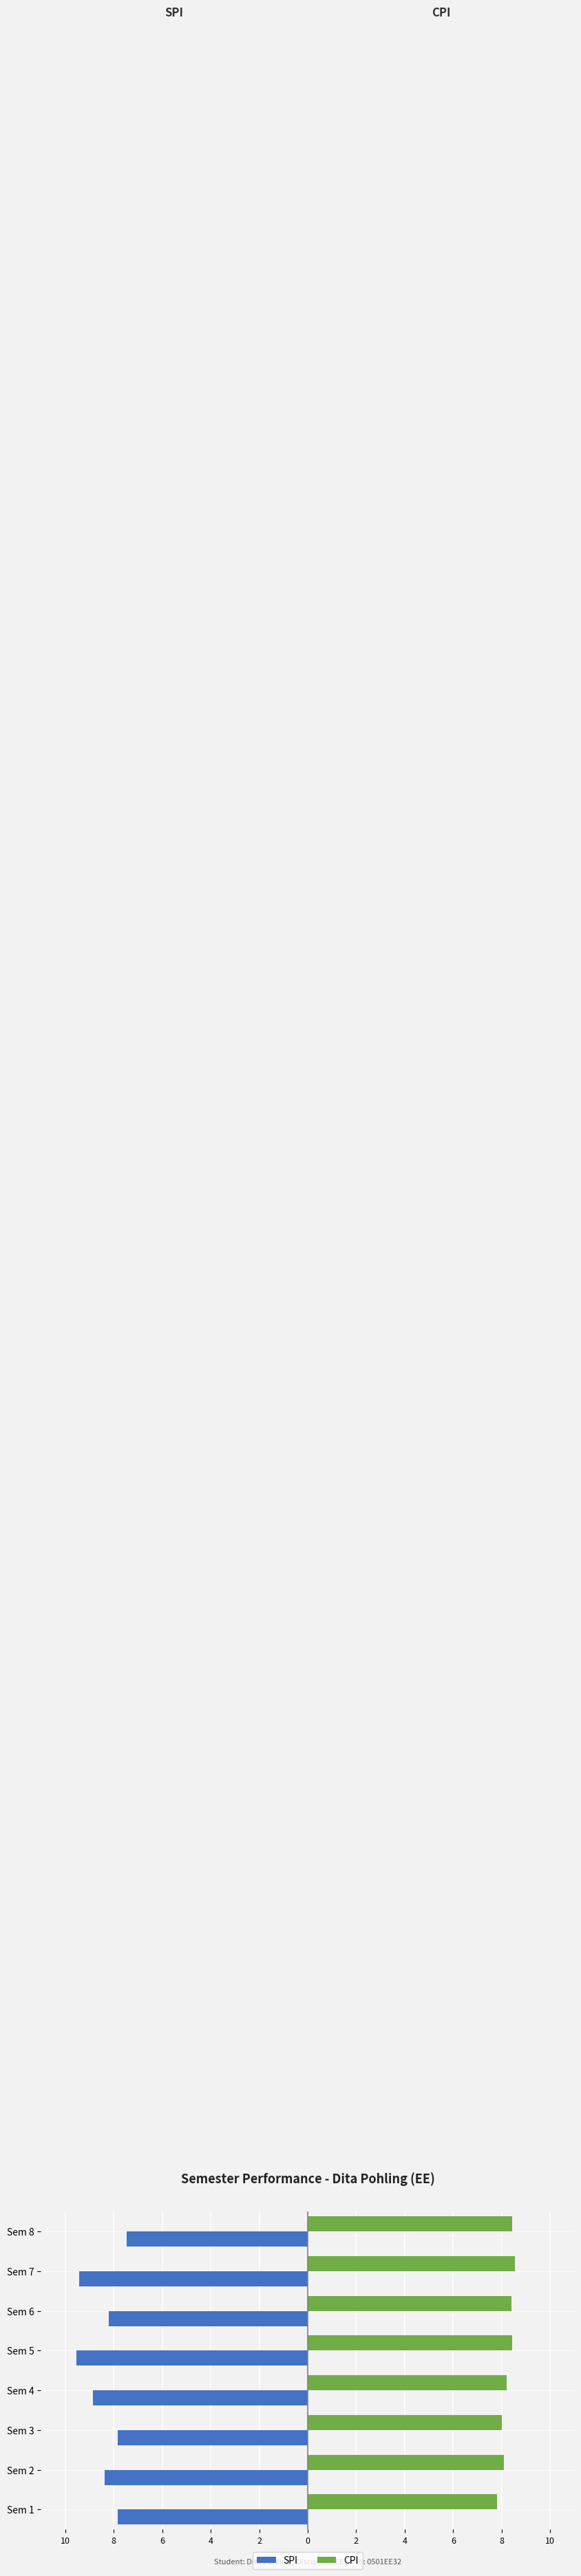

What are all the series names shown in the legend?

SPI, CPI